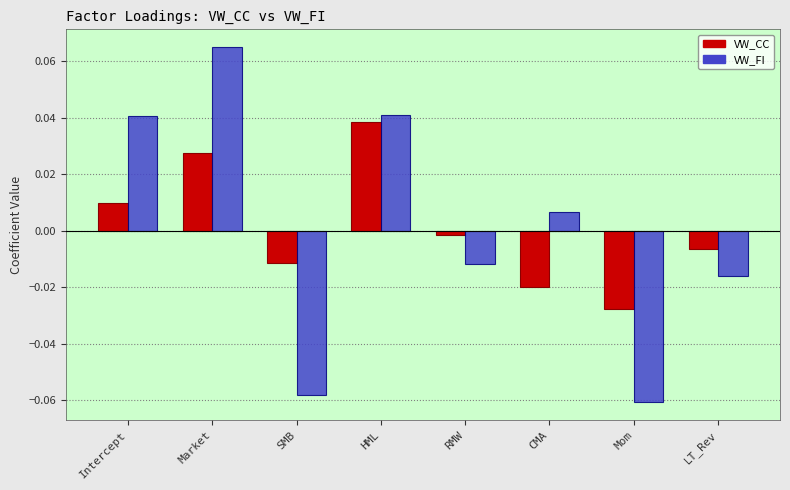

Rank the series at SMB from highest to lowest value.

VW_CC, VW_FI